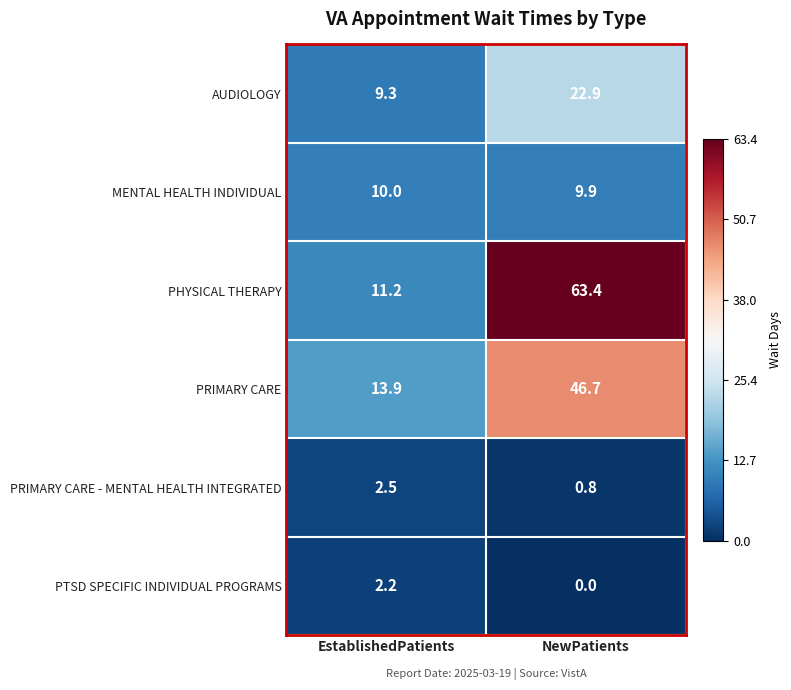

Reading left to right, list all the values displayed in this chart.

AUDIOLOGY: EstablishedPatients=9.3	NewPatients=22.9
MENTAL HEALTH INDIVIDUAL: EstablishedPatients=10.0	NewPatients=9.9
PHYSICAL THERAPY: EstablishedPatients=11.2	NewPatients=63.4
PRIMARY CARE: EstablishedPatients=13.9	NewPatients=46.7
PRIMARY CARE - MENTAL HEALTH INTEGRATED: EstablishedPatients=2.5	NewPatients=0.8
PTSD SPECIFIC INDIVIDUAL PROGRAMS: EstablishedPatients=2.2	NewPatients=0.0